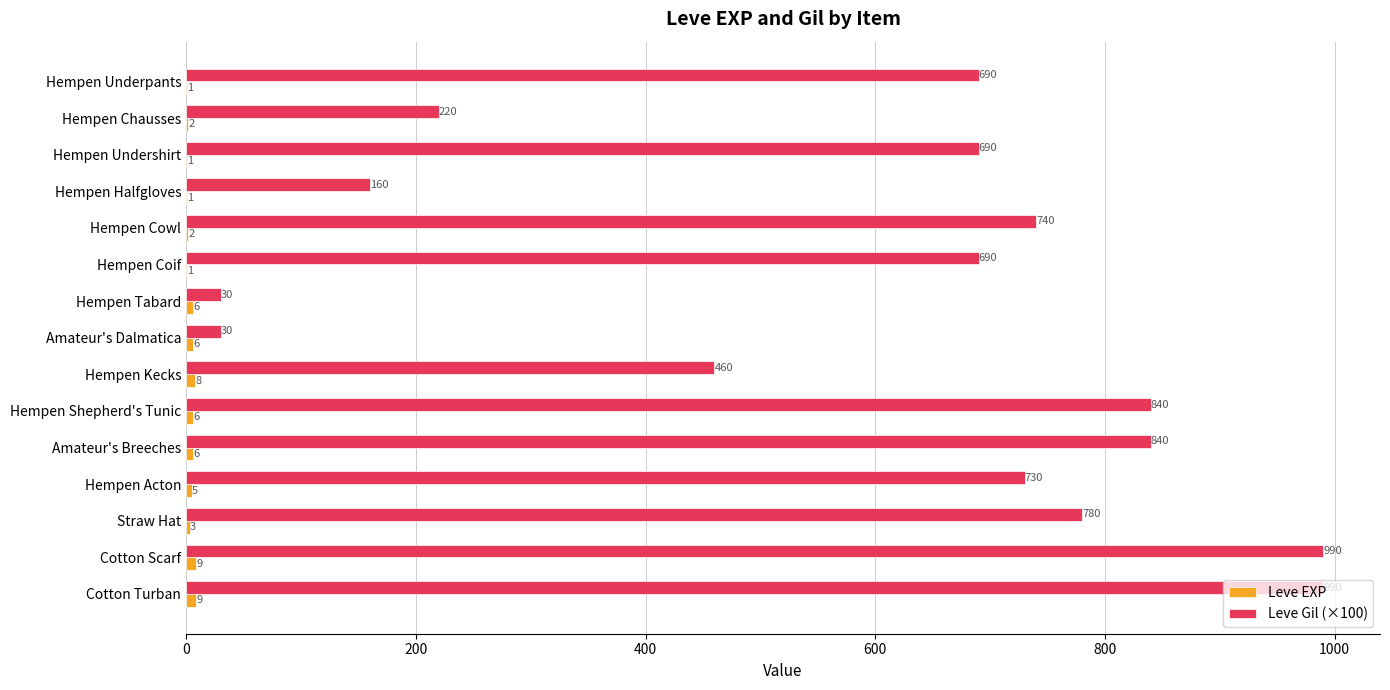

True or false: Leve Gil (×100) has a value of 1091 at Hempen Underpants.

False